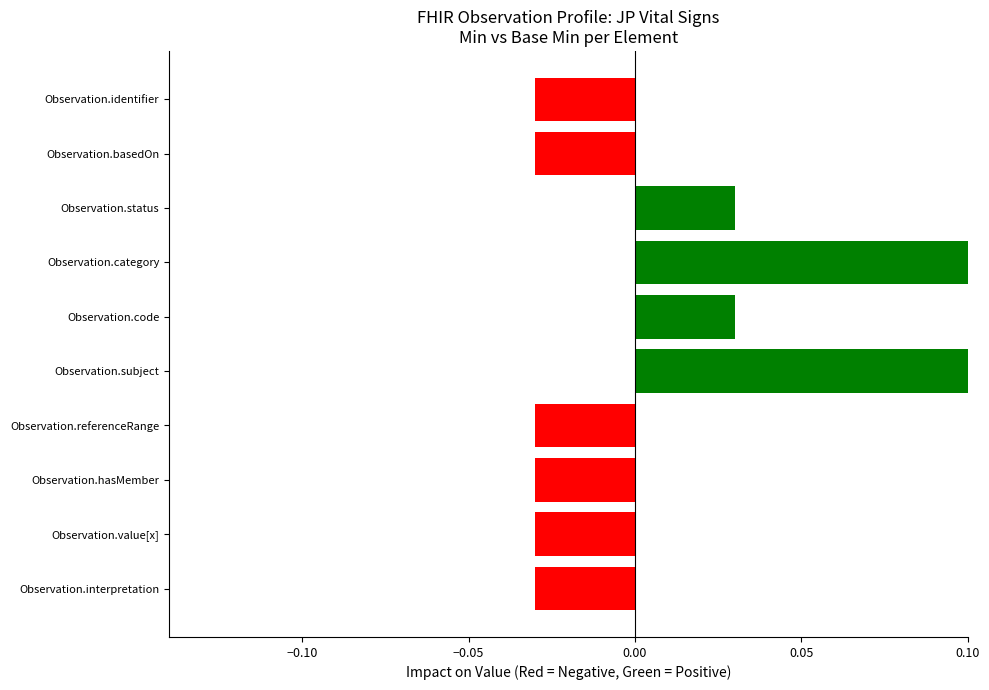

Count the values in the range 0 to 1.

4